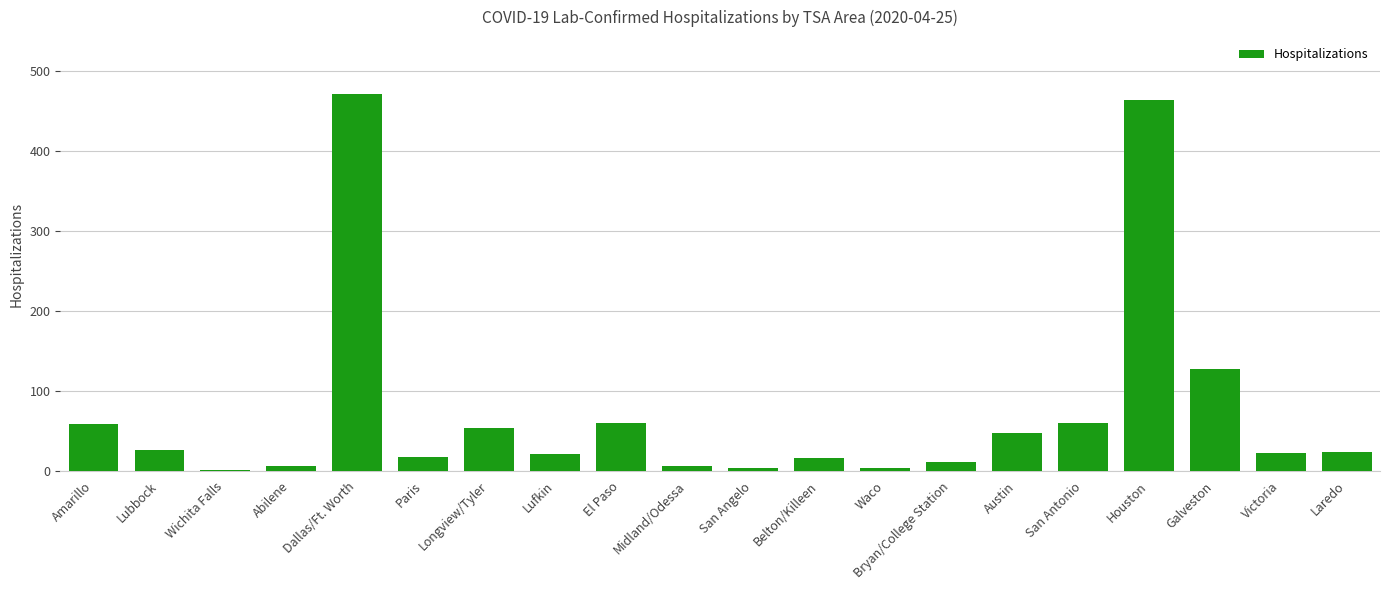

What is the greatest value displayed?

472